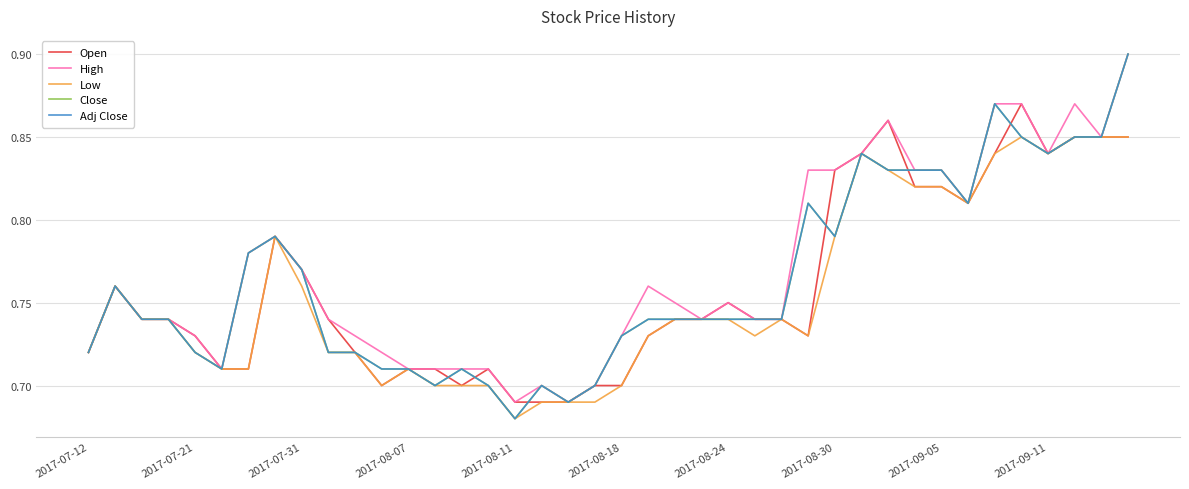

True or false: Close and Adj Close intersect in this chart.

False